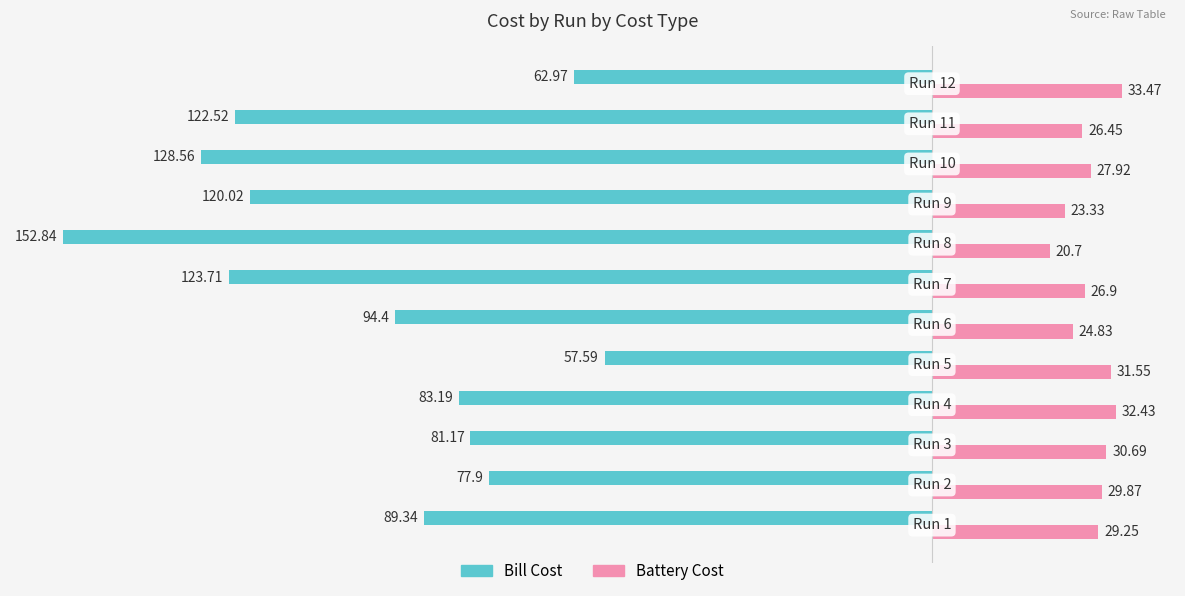

List the series in order of their overall mean, highest first.

Battery Cost, Bill Cost